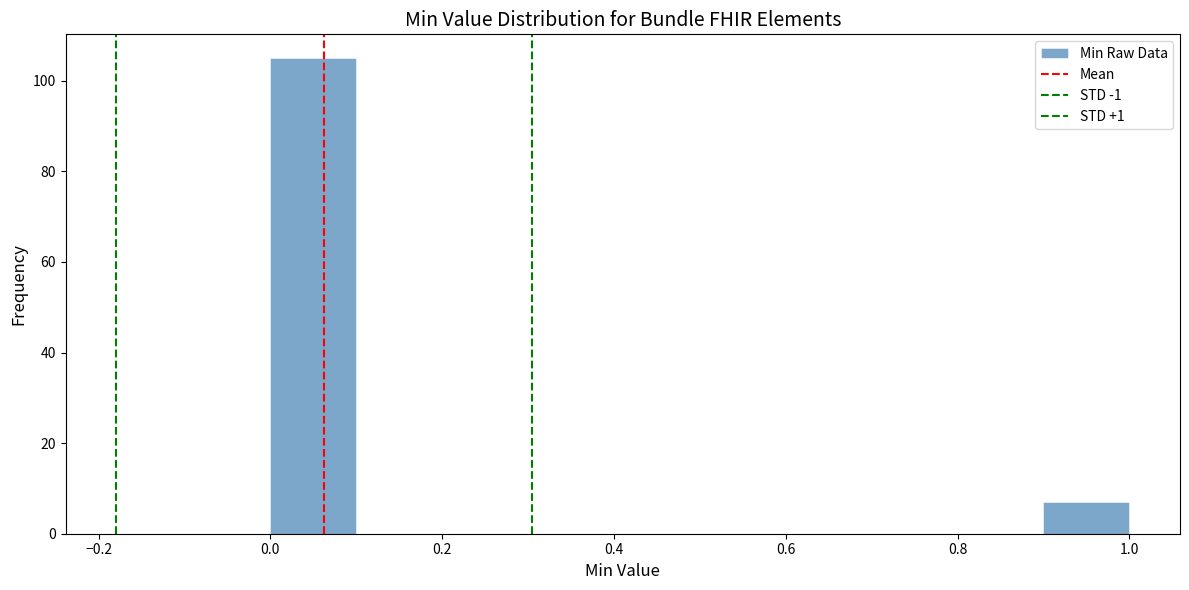

Reading left to right, list every bar in this chart as the range it spans on the x-axis followed by its height. The values are not printed on the chart, so give them approximately, as read against the axis.

0.0 to 0.1: 106
0.1 to 0.2: 0
0.2 to 0.3: 0
0.3 to 0.4: 0
0.4 to 0.5: 0
0.5 to 0.6: 0
0.6 to 0.7: 0
0.7 to 0.8: 0
0.8 to 0.9: 0
0.9 to 1.0: 8